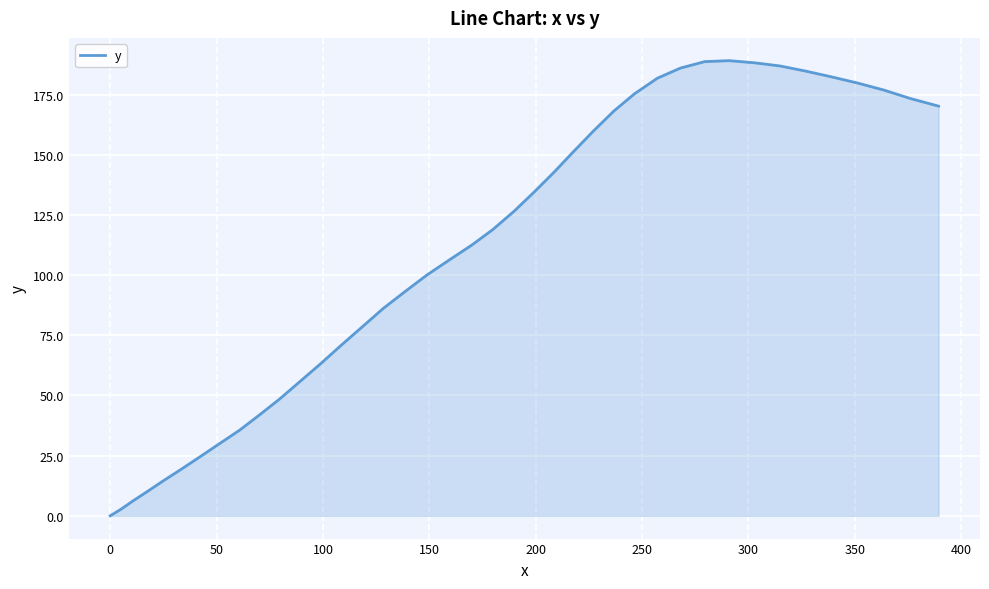

What is the difference between the maximum and minimum values?

189.1